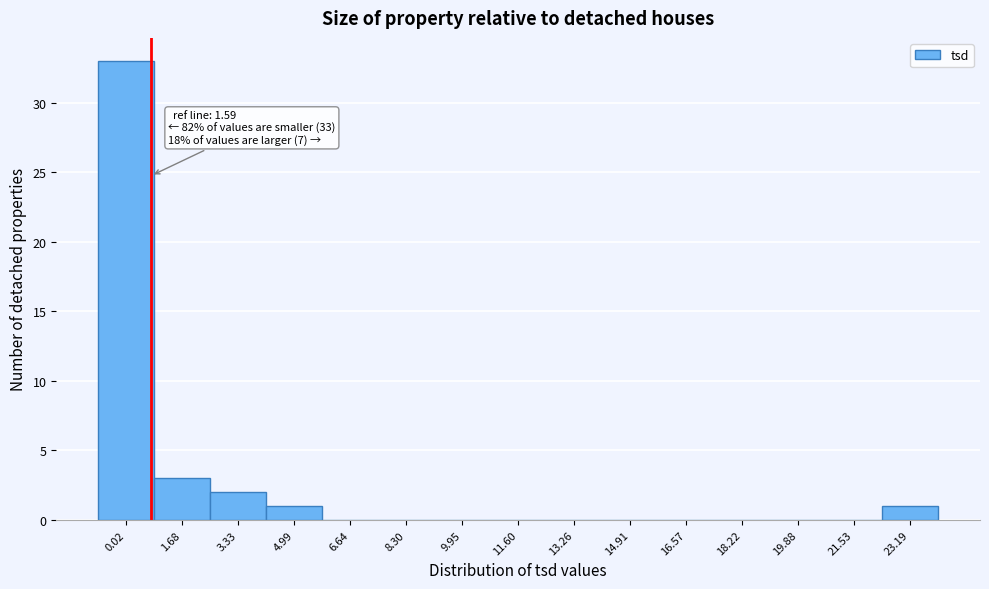

Reading left to right, what are all the values shown in this chart?

0.02=33	1.68=3	3.33=2	4.99=1	6.64=0	8.30=0	9.95=0	11.60=0	13.26=0	14.91=0	16.57=0	18.22=0	19.88=0	21.53=0	23.19=1